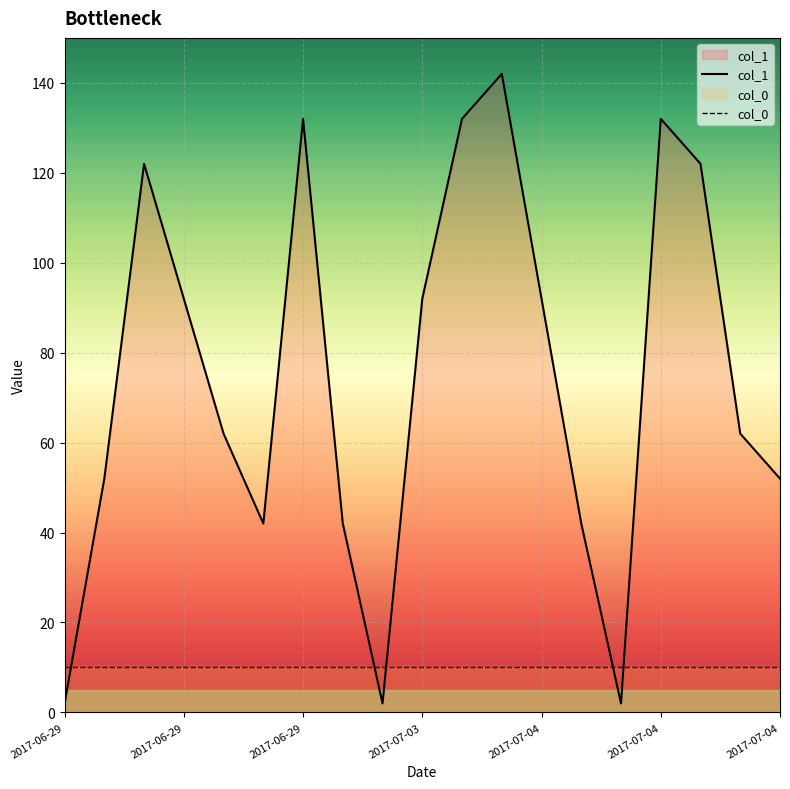

Where is col_0 nearest to the value 10?

2017-06-29